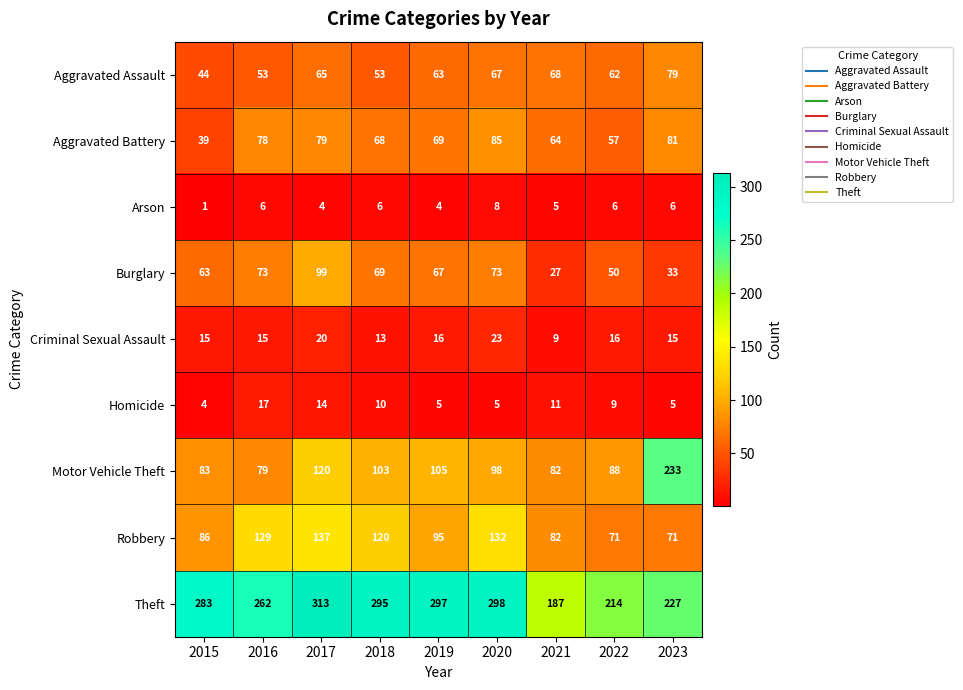

How many data points does each series have?

9